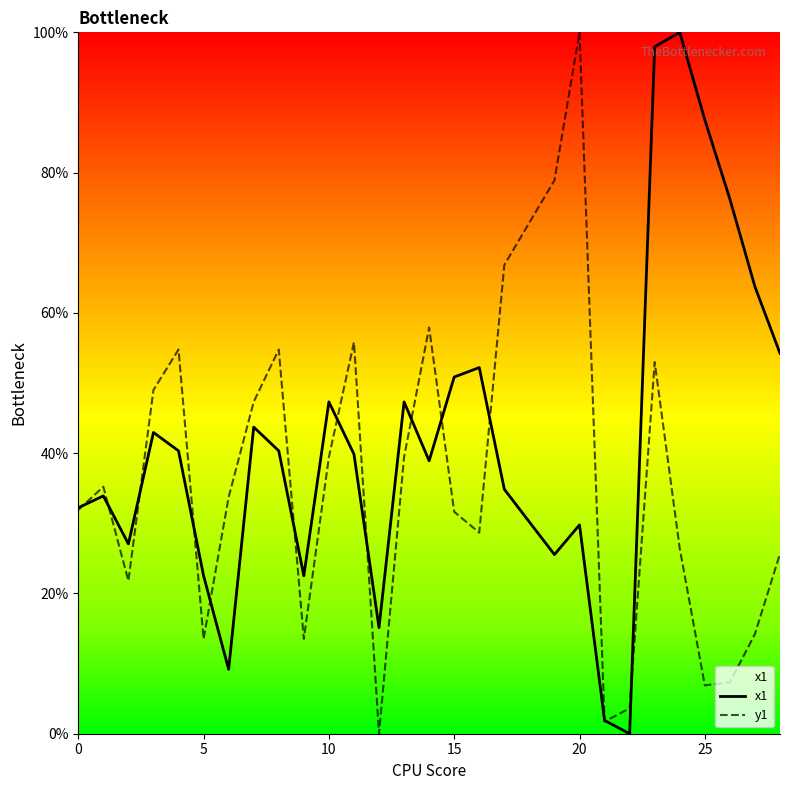

What is the difference between the highest and lowest values at 10?

7.9